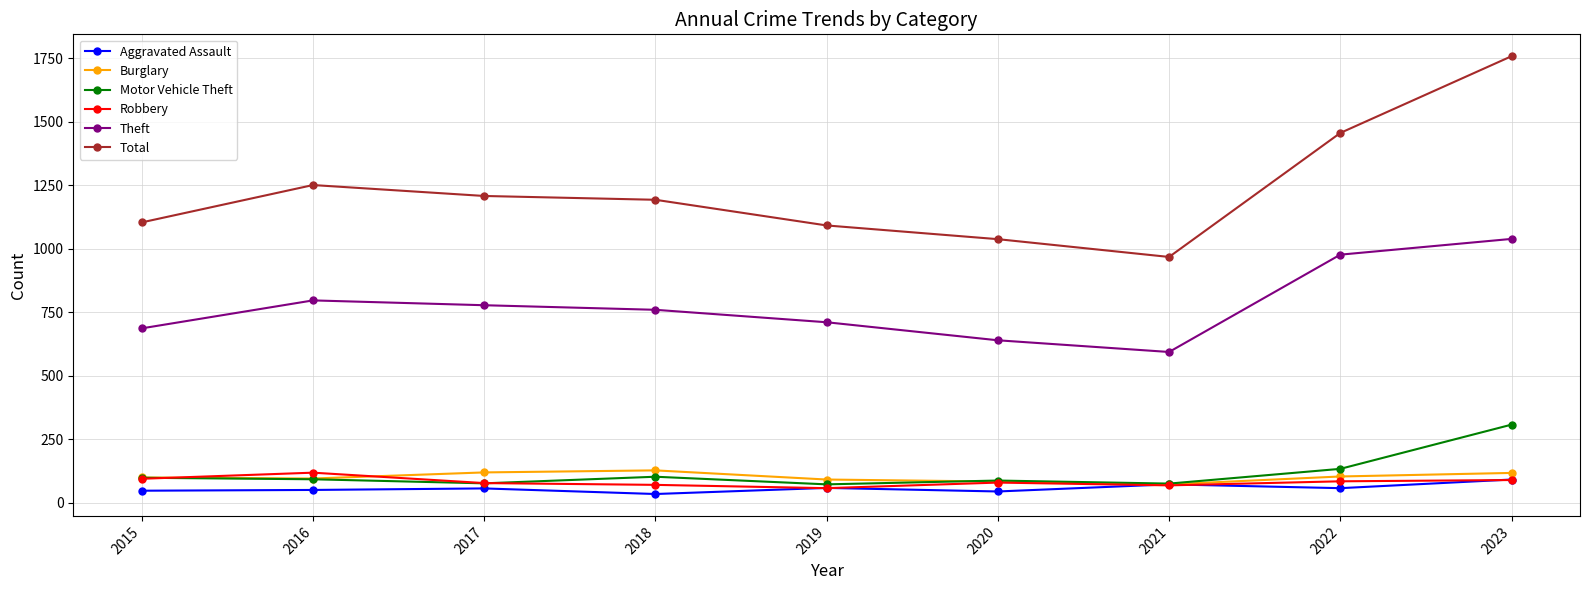

Which series changed the most between 2021 and 2022?

Total